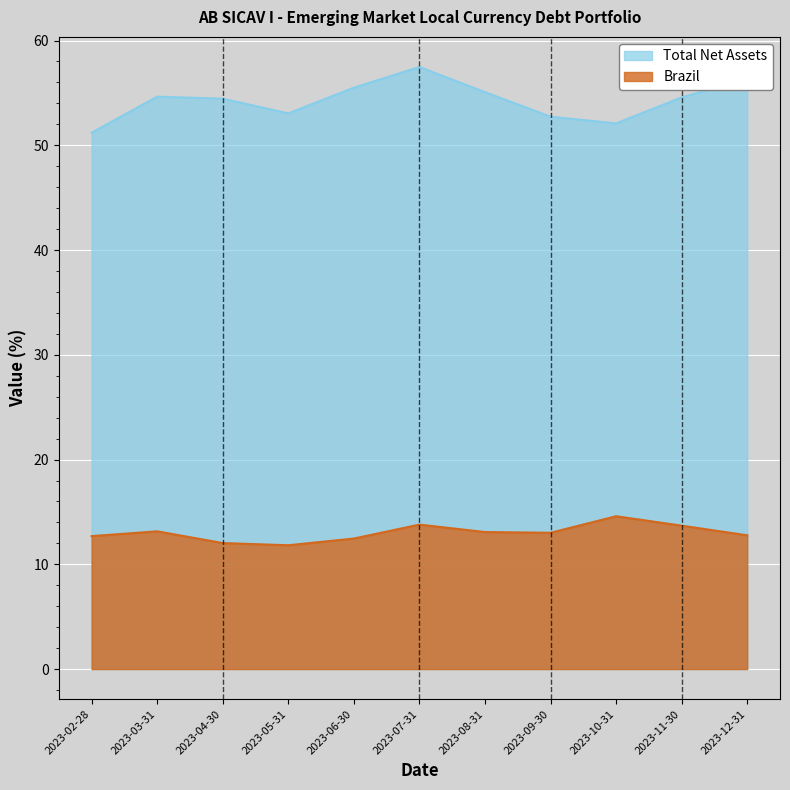

At which label does Brazil reach its minimum?

2023-05-31